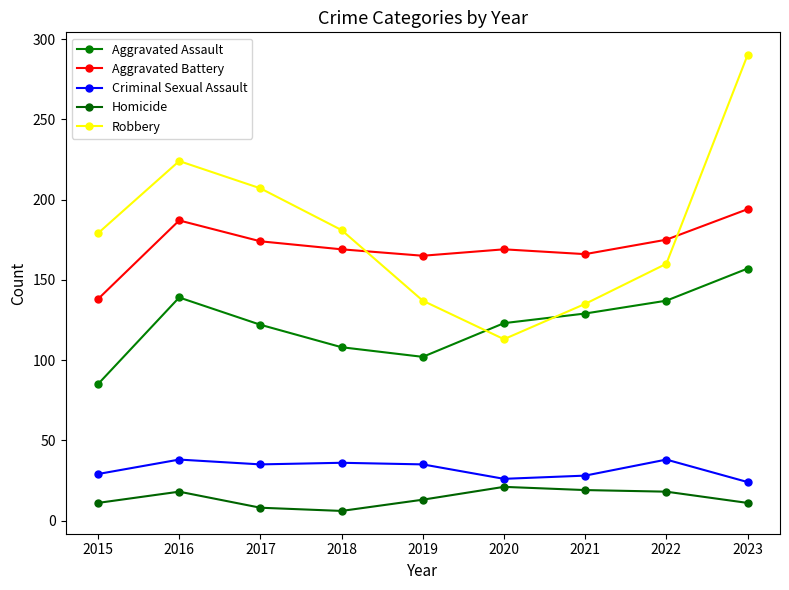

Between 2016 and 2022, which is larger?

2016